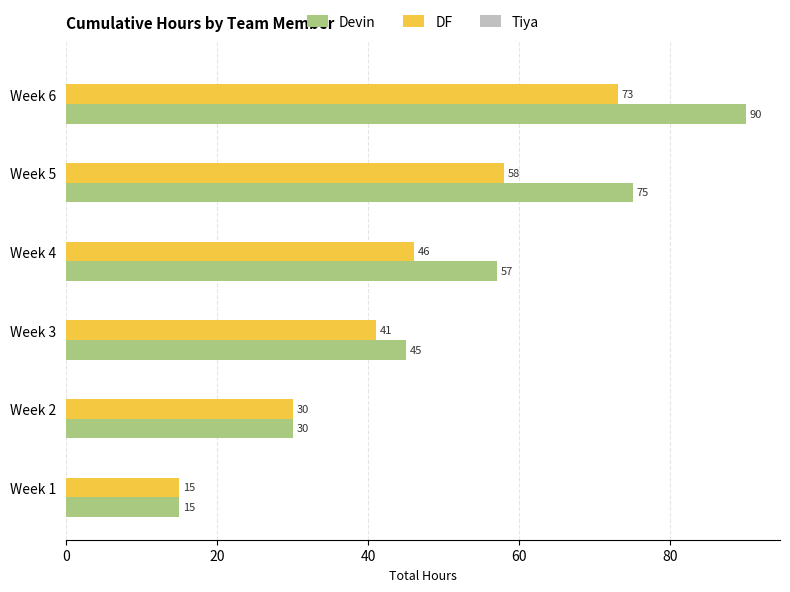

List the labels in order of DF value, smallest first.

Week 1, Week 2, Week 3, Week 4, Week 5, Week 6